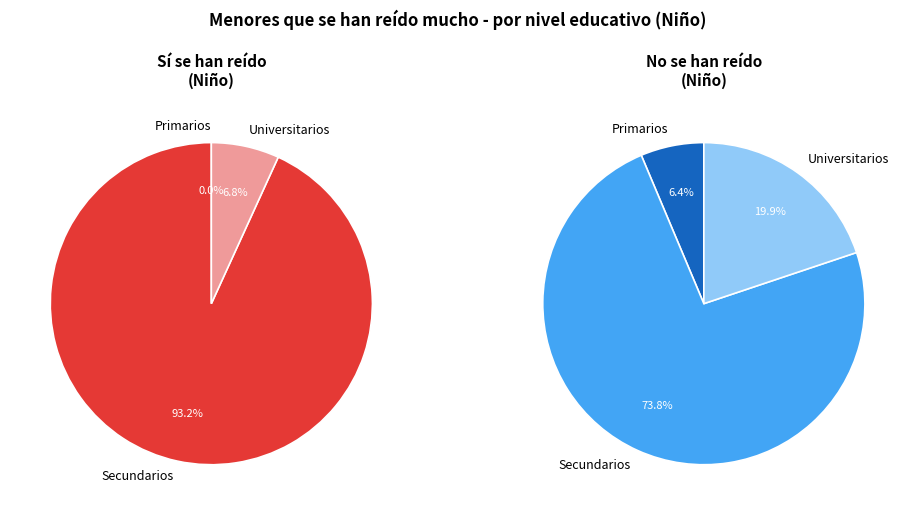

Does Secundarios represent more than half of the total?

Yes